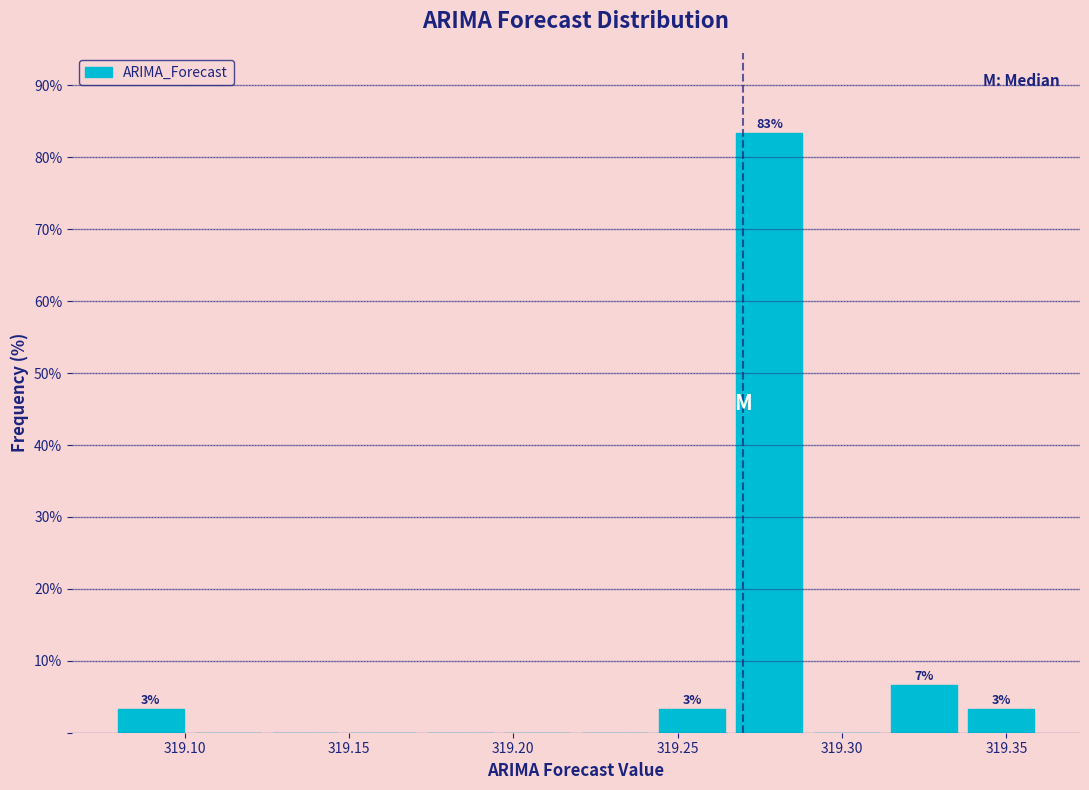

Over which range of the x-axis is the bar tallest?

319.265 to 319.290